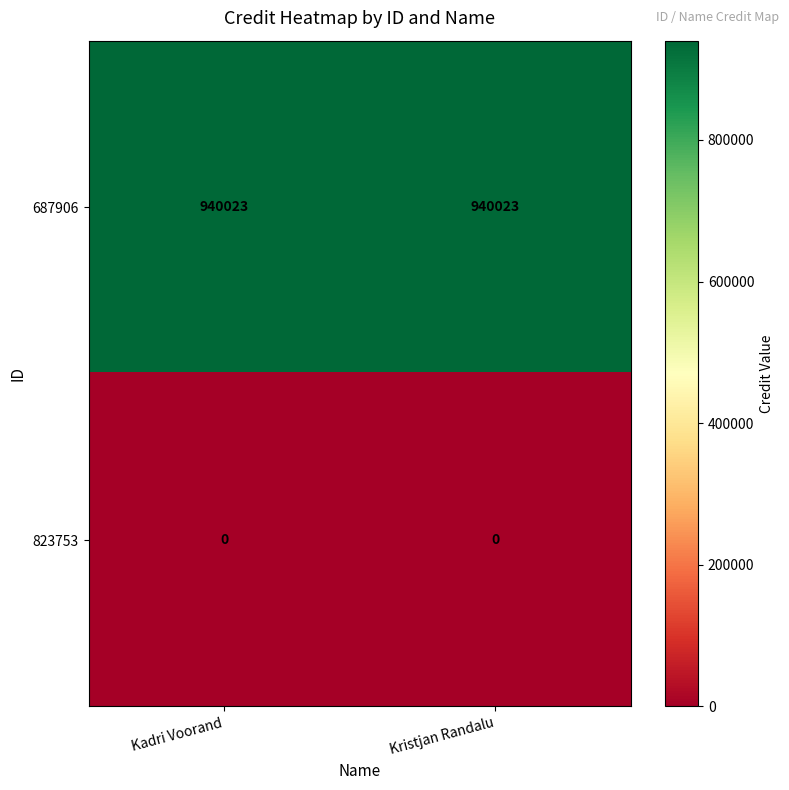

What is the average value of the 687906 series?

940023